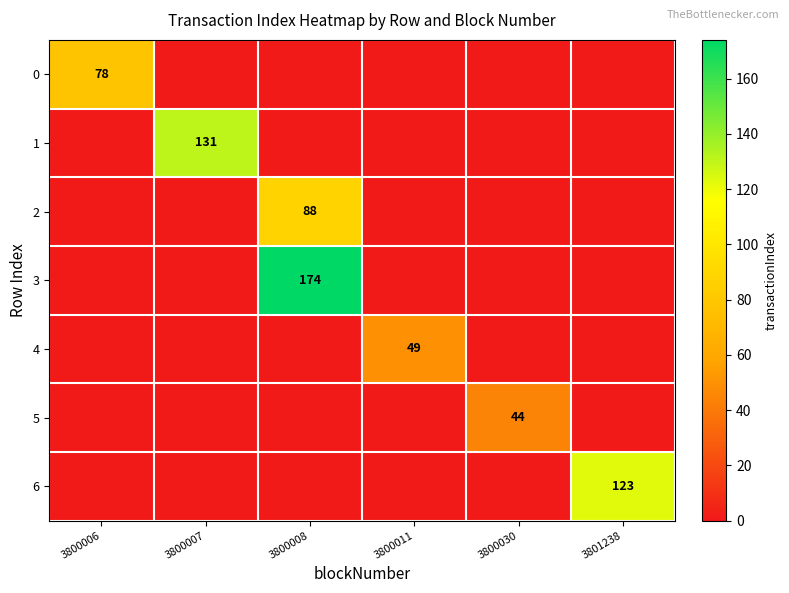

Between 3801238 and 3800030, which is larger?

3801238